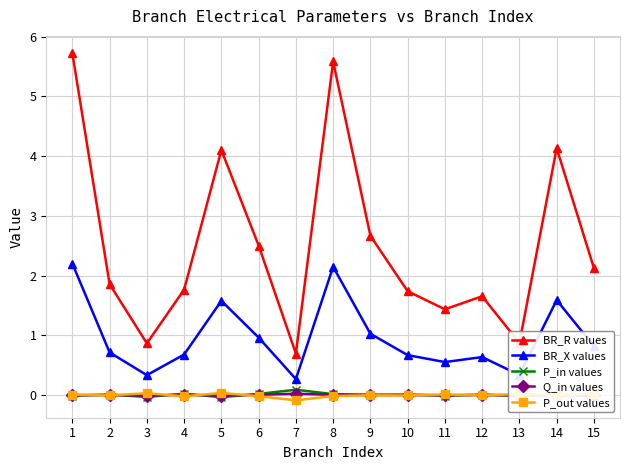

In BR_X values, how many points are higher than both neighbors (excluding endpoints)?

4